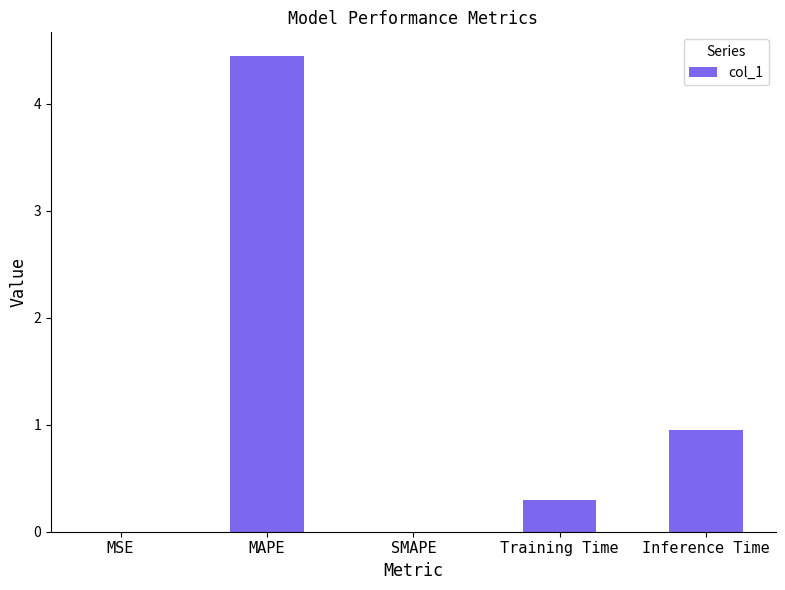

What is the maximum value shown in the chart?

4.4